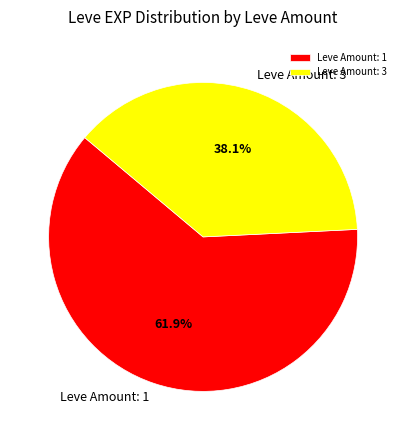

To the nearest percent, what is the average slice percentage?

50%